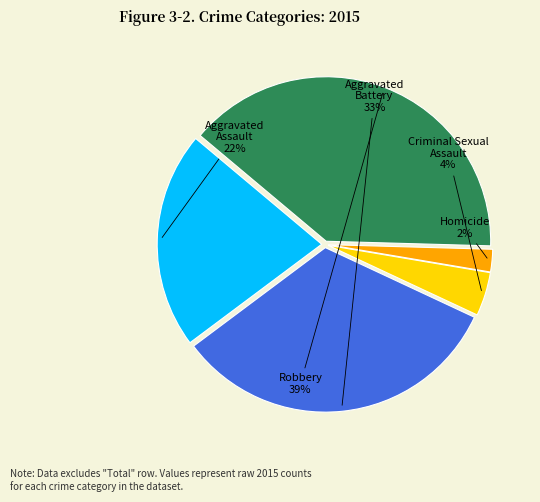

True or false: Aggravated Battery accounts for 33% of the total.

True